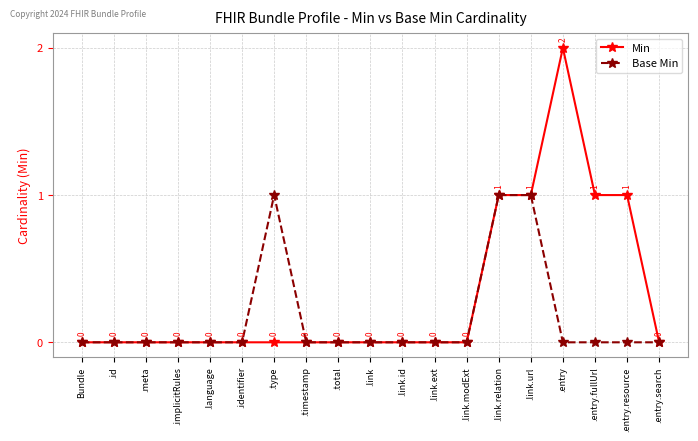

How many data points in Base Min are above 0?

3